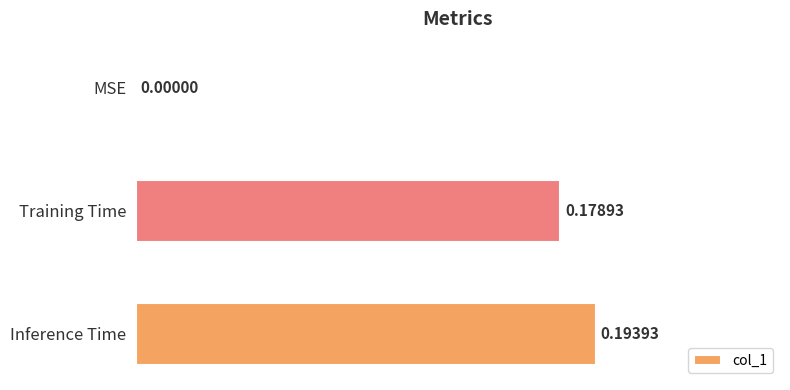

Which has a higher value, Training Time or MSE?

Training Time